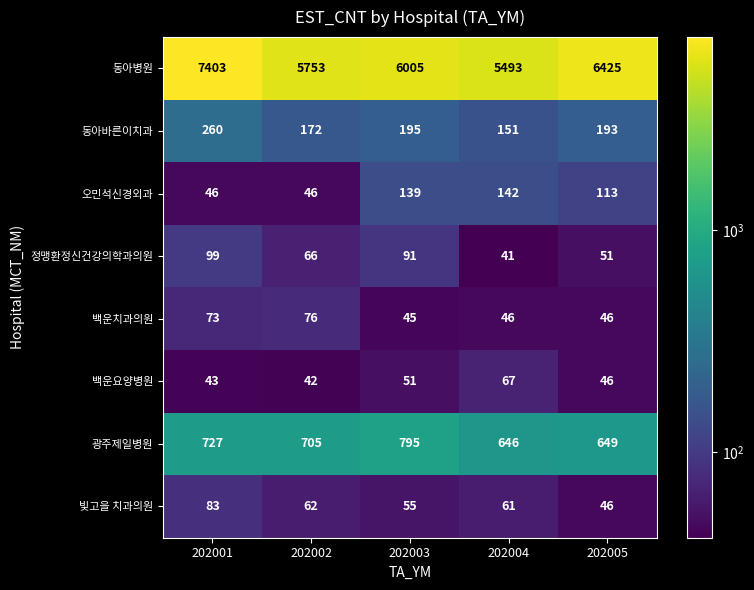

The value of 동아바른이치과 at 202003 is 42. True or false?

False